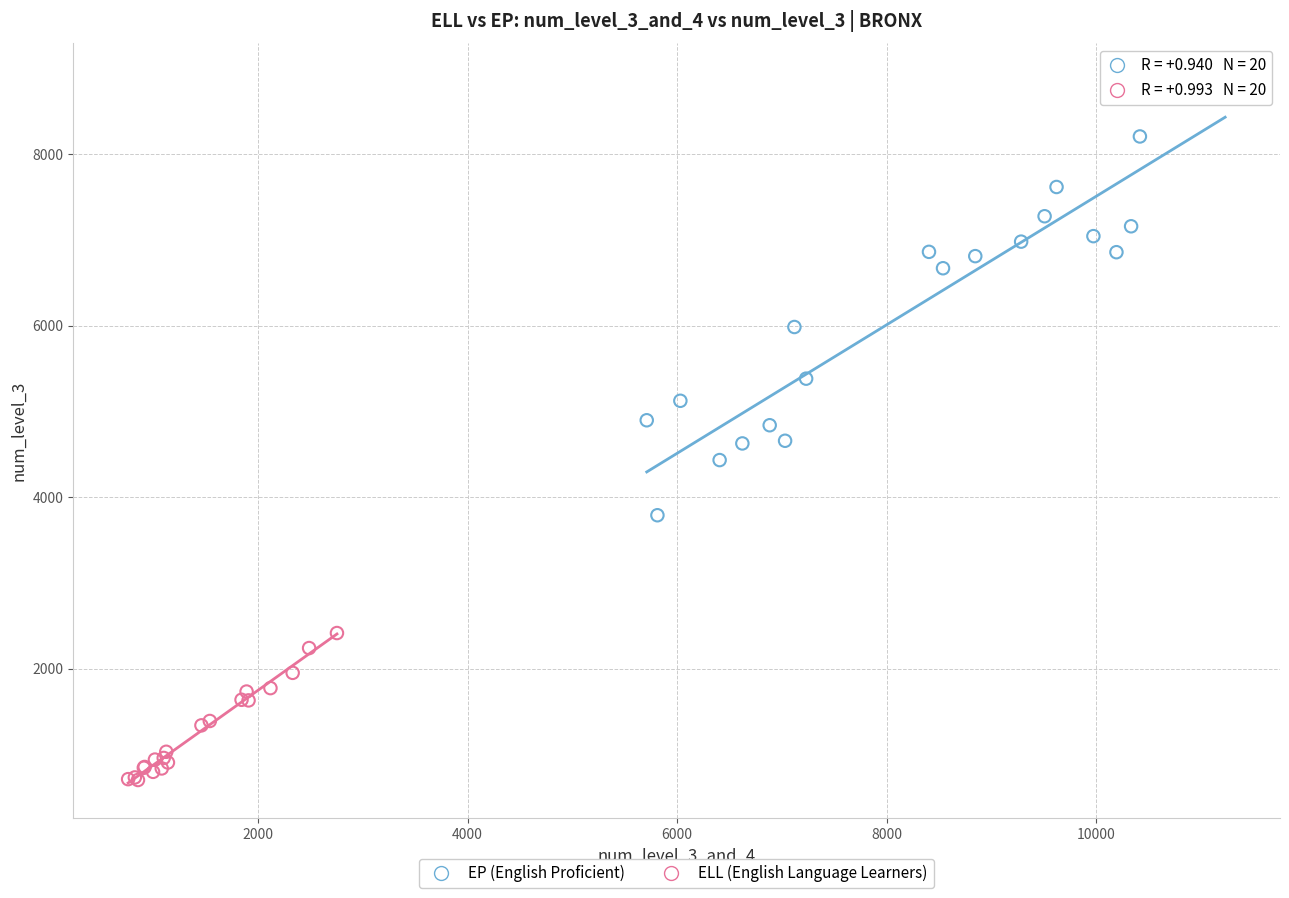

Which series reaches the maximum Y coordinate?

EP (English Proficient)